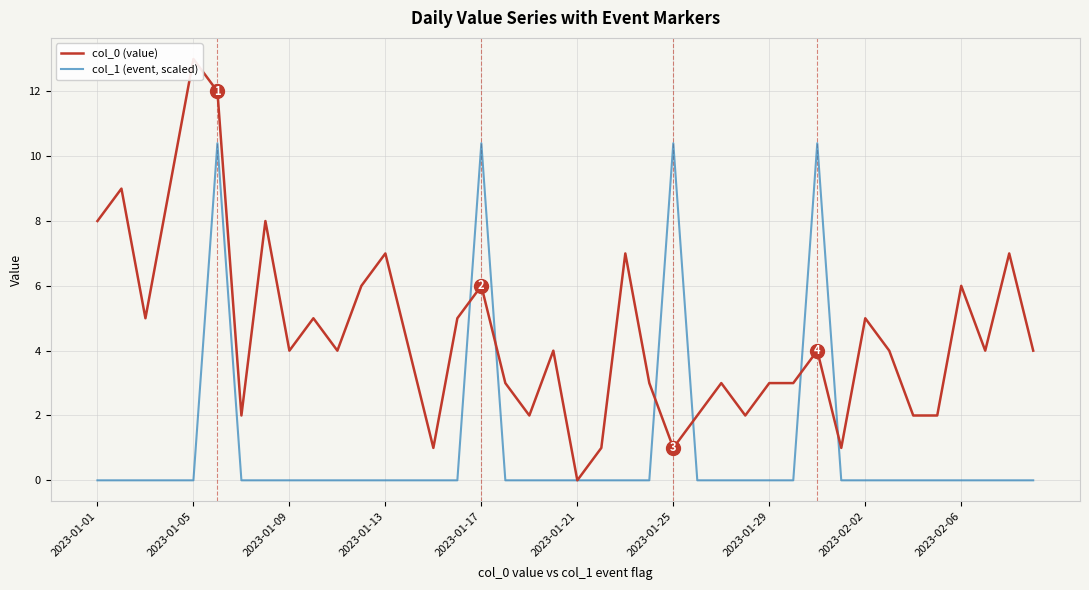

Reading left to right, list all the values displayed in this chart.

col_0 (value): 8.0	9.0	5.0	9.0	13.0	12.0	2.0	8.0	4.0	5.0	4.0	6.0	7.0	4.0	1.0	5.0	6.0	3.0	2.0	4.0	0.0	1.0	7.0	3.0	1.0	2.0	3.0	2.0	3.0	3.0	4.0	1.0	5.0	4.0	2.0	2.0	6.0	4.0	7.0	4.0
col_1 (event, scaled): 0.0	0.0	0.0	0.0	0.0	10.4	0.0	0.0	0.0	0.0	0.0	0.0	0.0	0.0	0.0	0.0	10.4	0.0	0.0	0.0	0.0	0.0	0.0	0.0	10.4	0.0	0.0	0.0	0.0	0.0	10.4	0.0	0.0	0.0	0.0	0.0	0.0	0.0	0.0	0.0